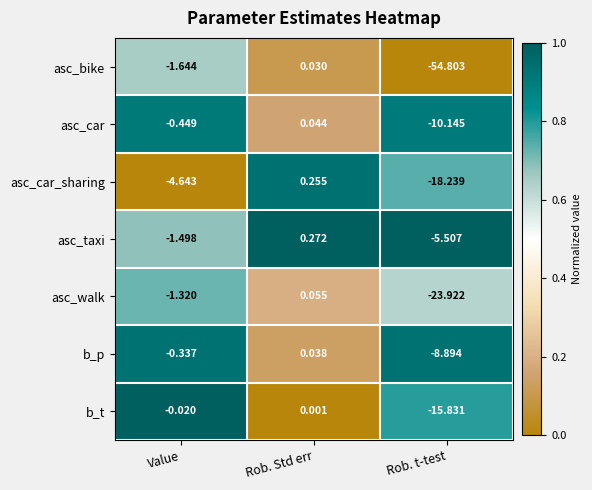

List the labels in order of asc_taxi value, smallest first.

Rob. t-test, Value, Rob. Std err